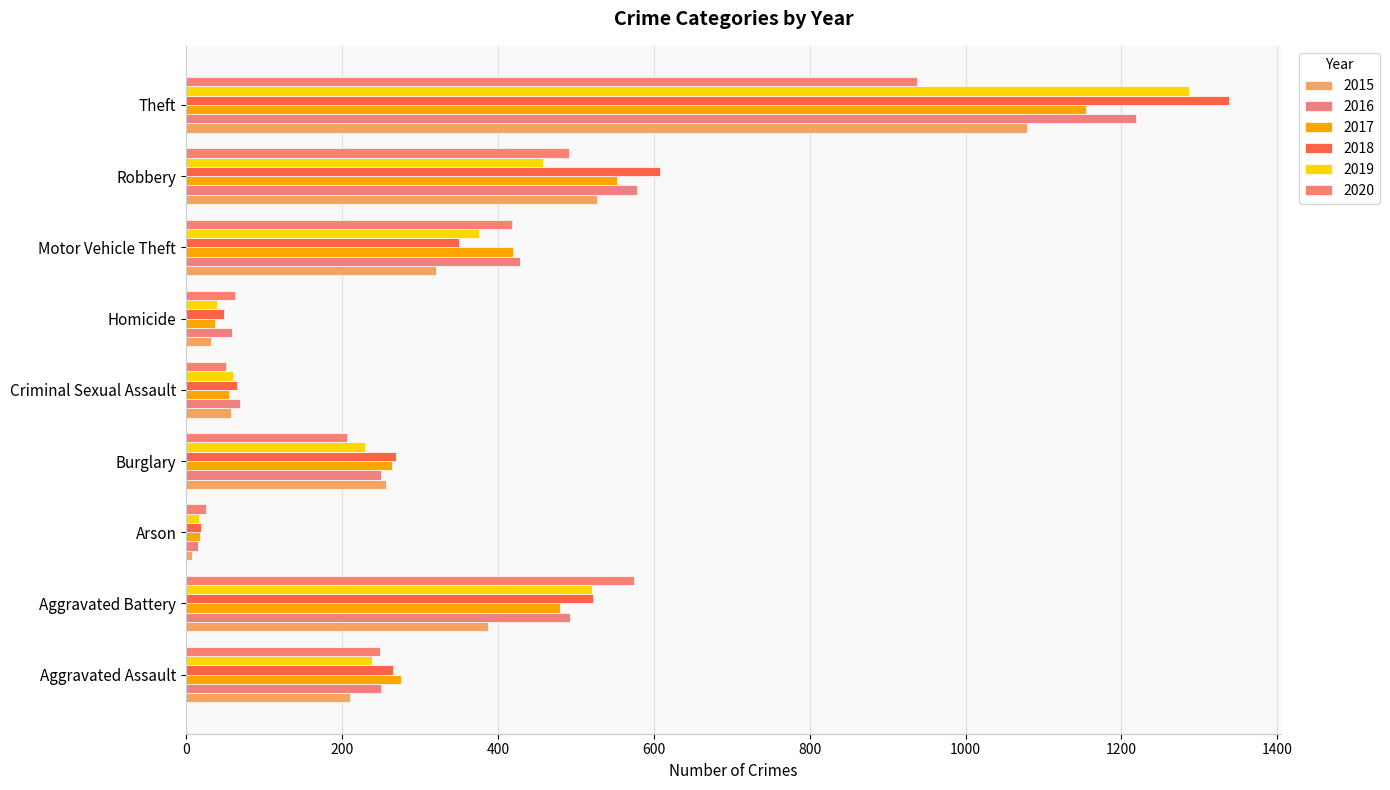

Which category has the highest value across all series?

Theft